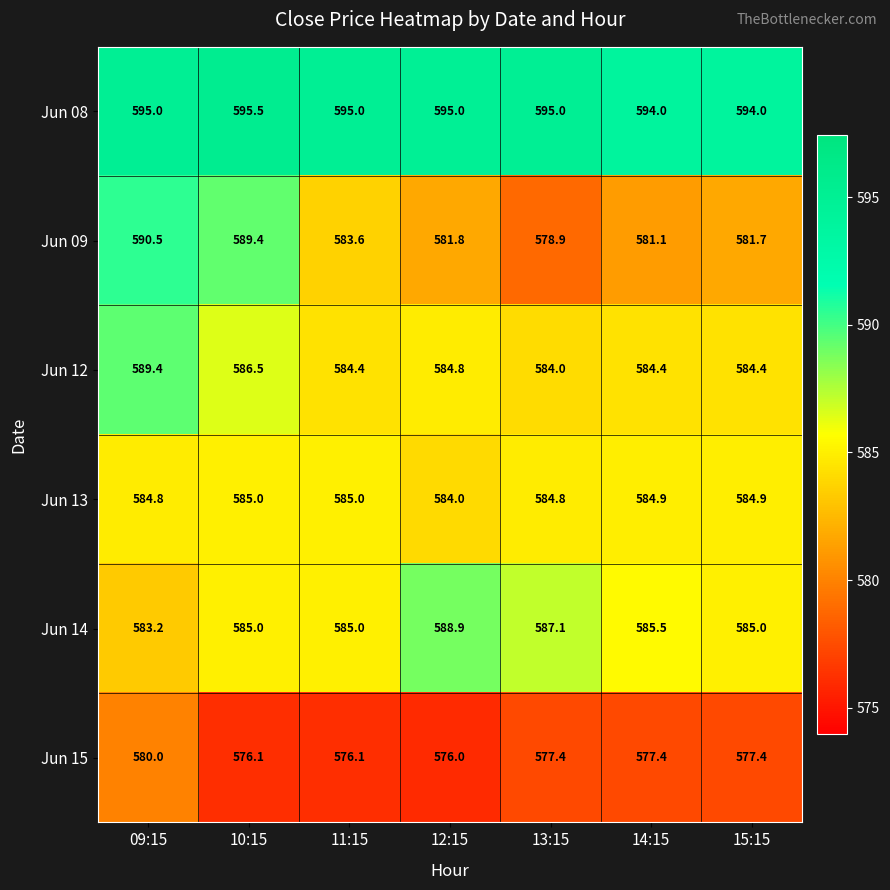

True or false: Jun 08 has a value of 1035.3 at 11:15.

False